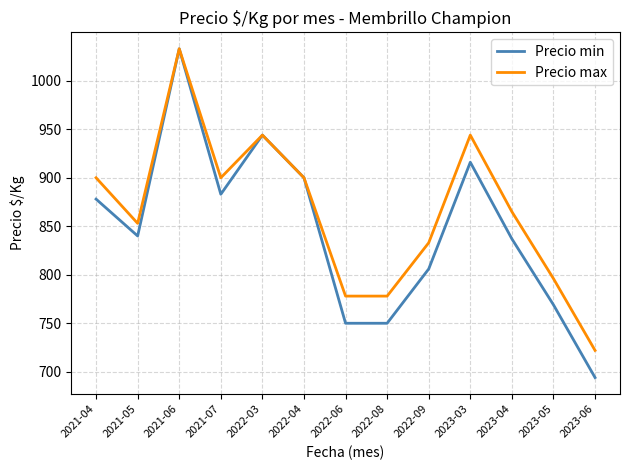

Reading left to right, list all the values displayed in this chart.

Precio min: 878	840	1033	883	944	900	750	750	806	916	837	769	694
Precio max: 900	853	1033	900	944	900	778	778	833	944	865	796	722